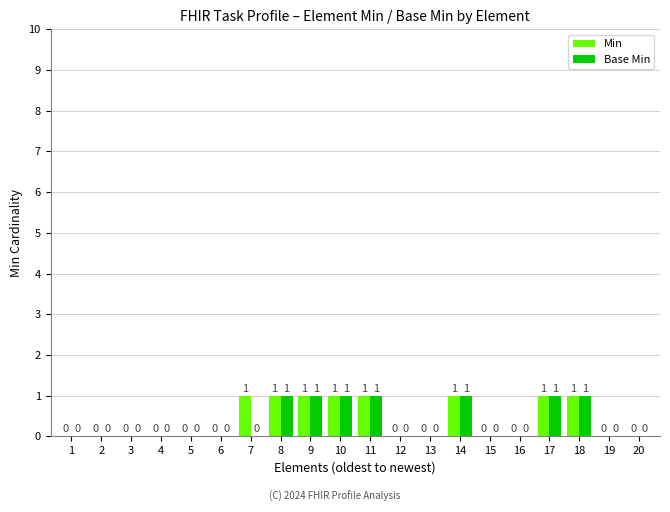

Between 3 and 7, which series saw the biggest shift?

Min